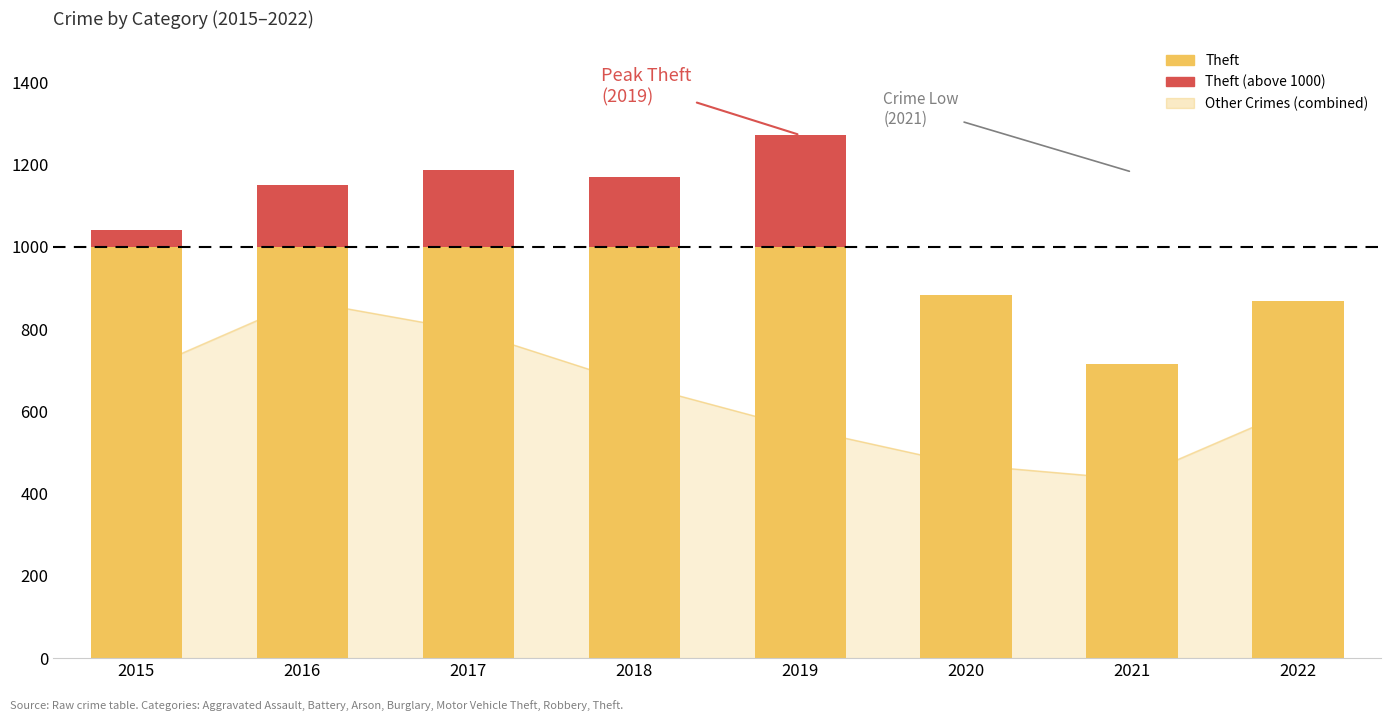

Reading left to right, what are all the values shown in this chart?

Theft (below threshold): 2015=1000	2016=1000	2017=1000	2018=1000	2019=1000	2020=884	2021=716	2022=868
Theft (above threshold): 2015=41	2016=151	2017=188	2018=170	2019=272	2020=0	2021=0	2022=0